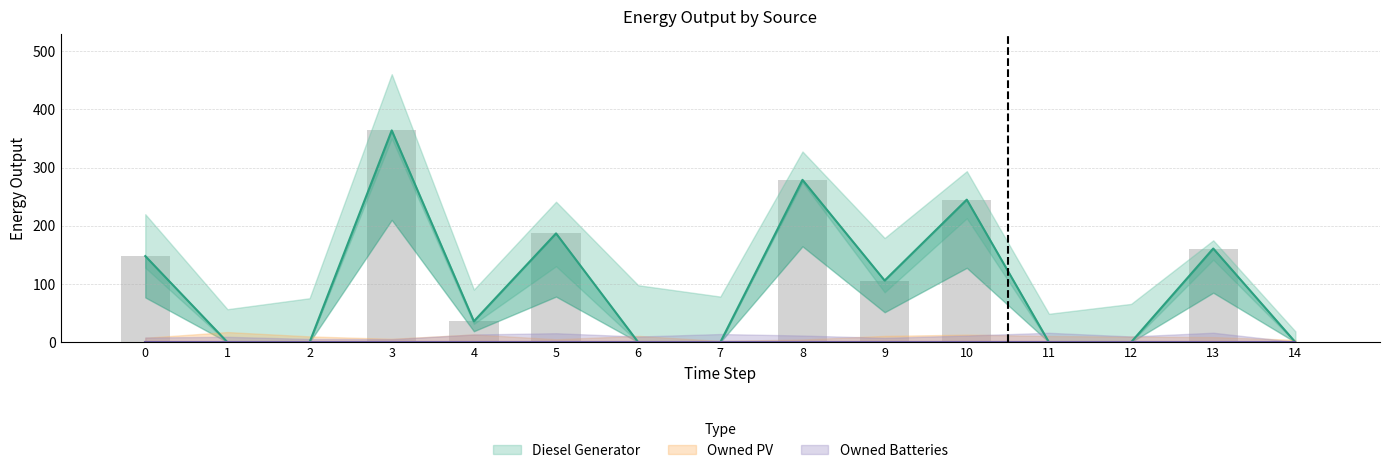

The Owned PV series shows 0 at 6. True or false?

True